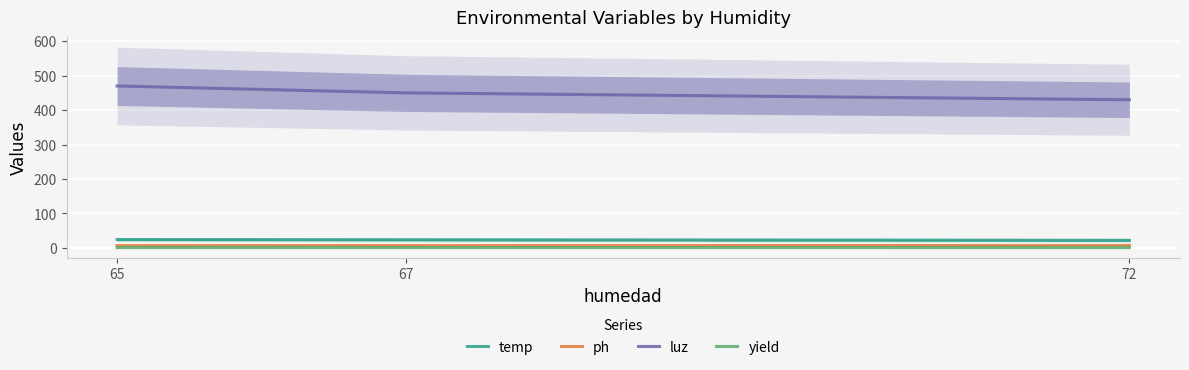

How many categories are shown in the chart?

3